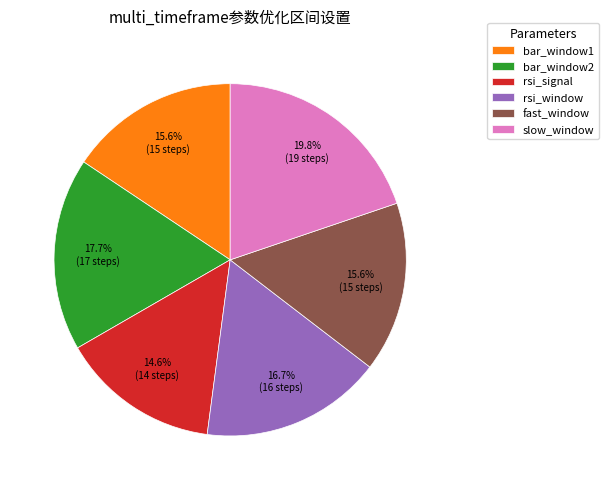

True or false: bar_window2 accounts for 18% of the total.

True